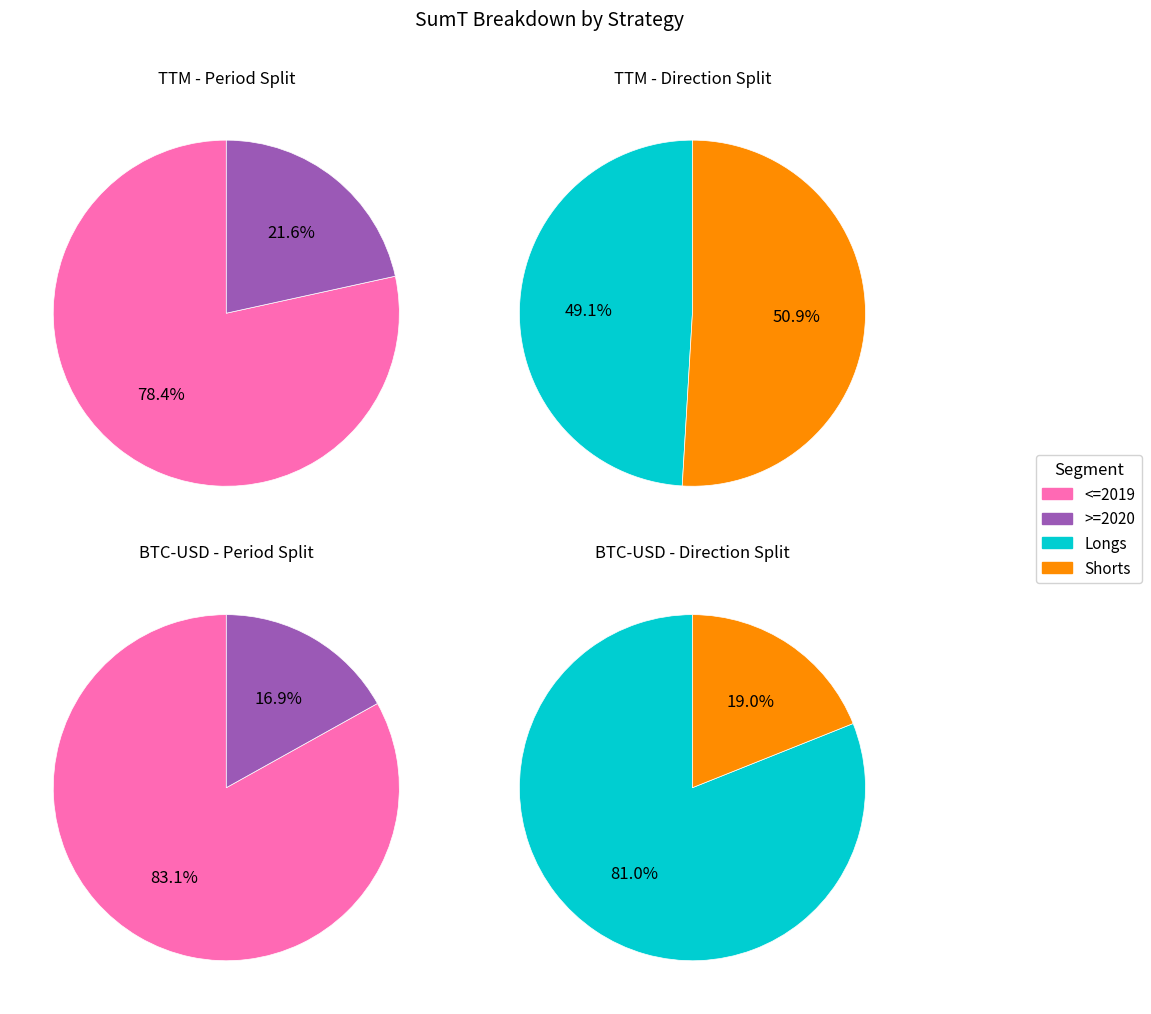

To the nearest percent, what percentage of the pie is BTC-USD?

68%